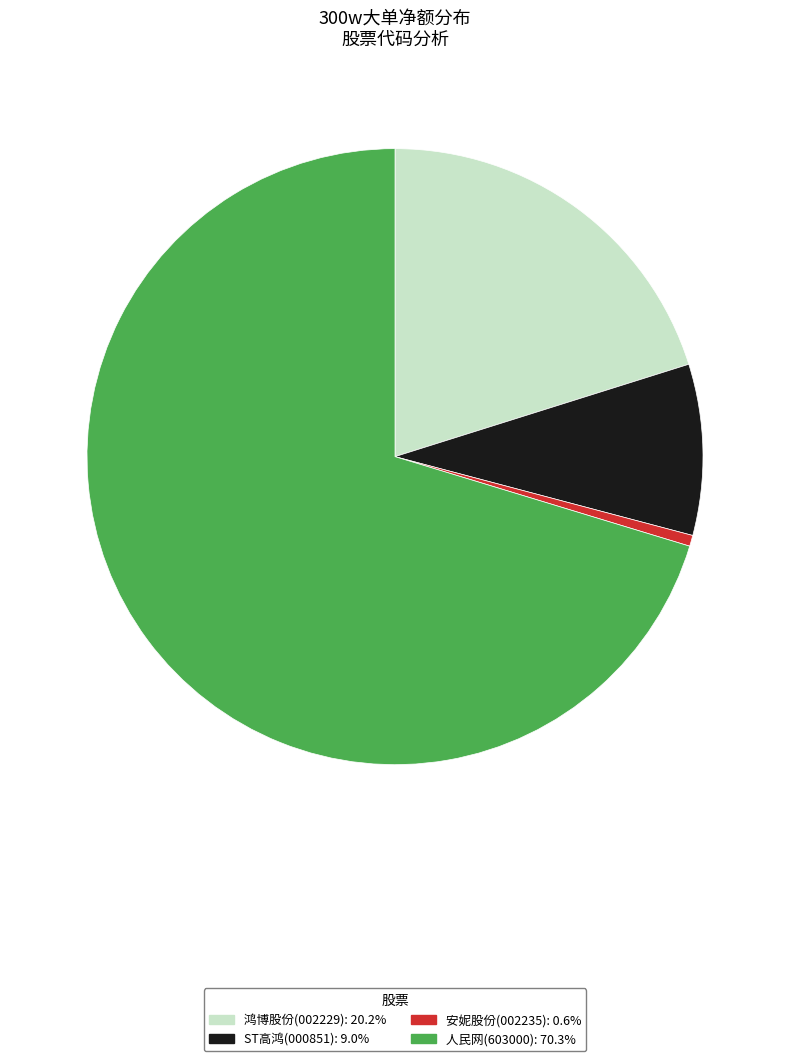

Is there a majority slice in this chart?

Yes